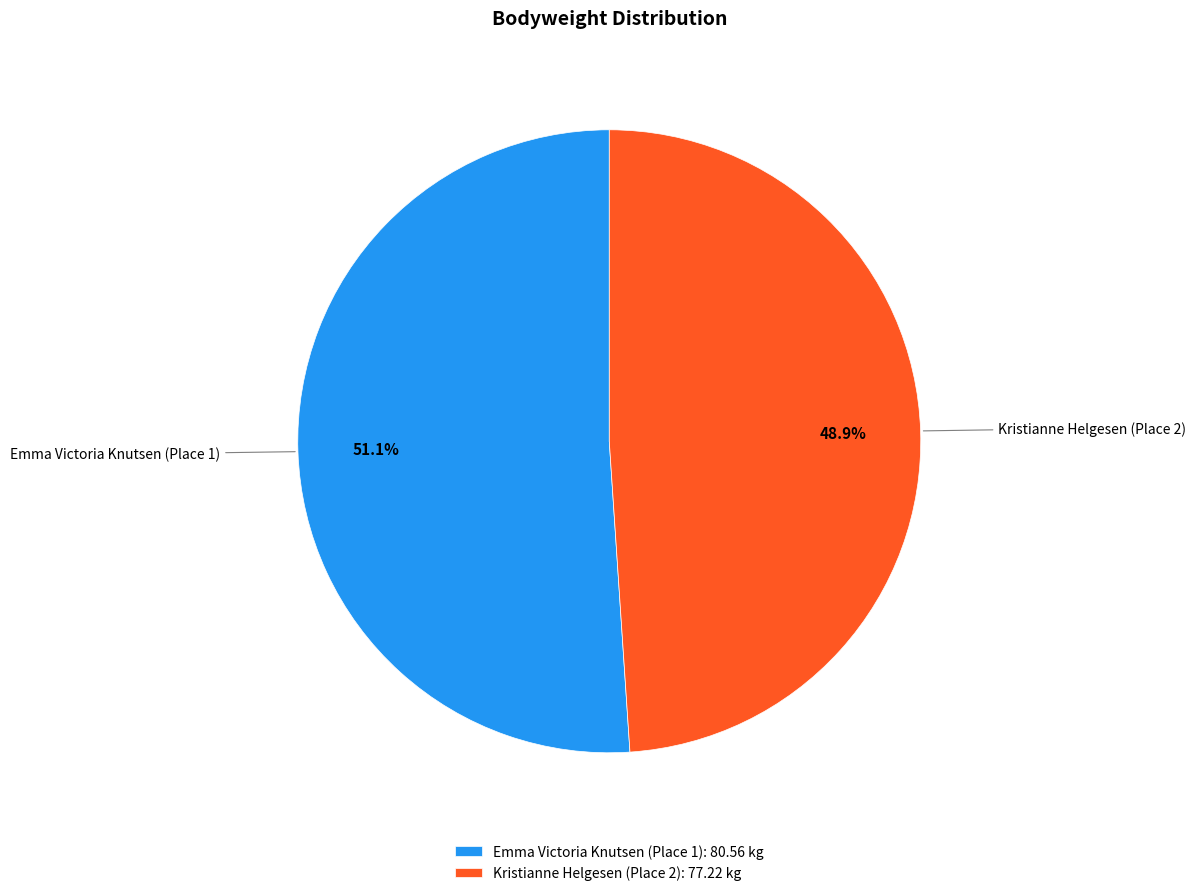

What is the majority slice?

Emma Victoria Knutsen (Place 1)